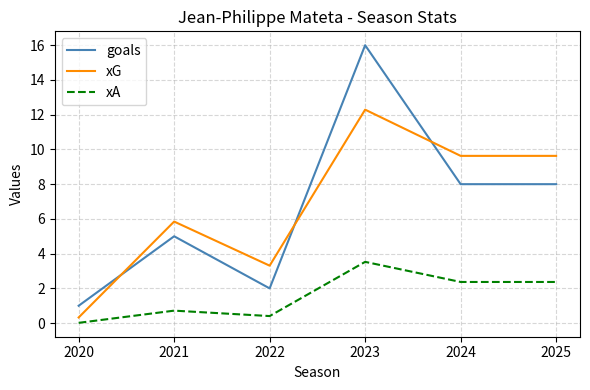

Which series ends up on top after the final intersection of xG and goals?

xG